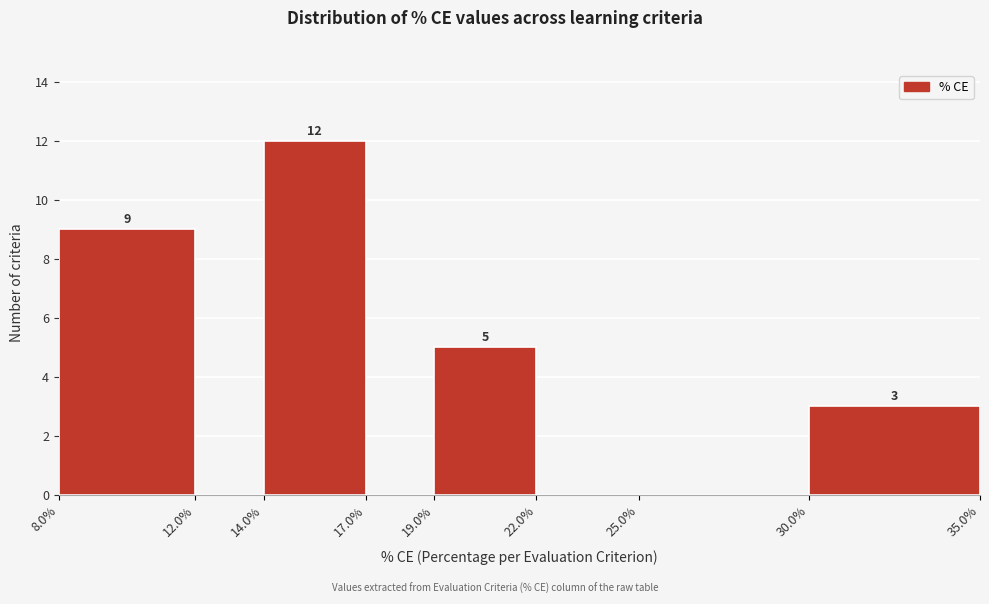

Which range on the x-axis has the tallest bar?

14.0% to 17.0%